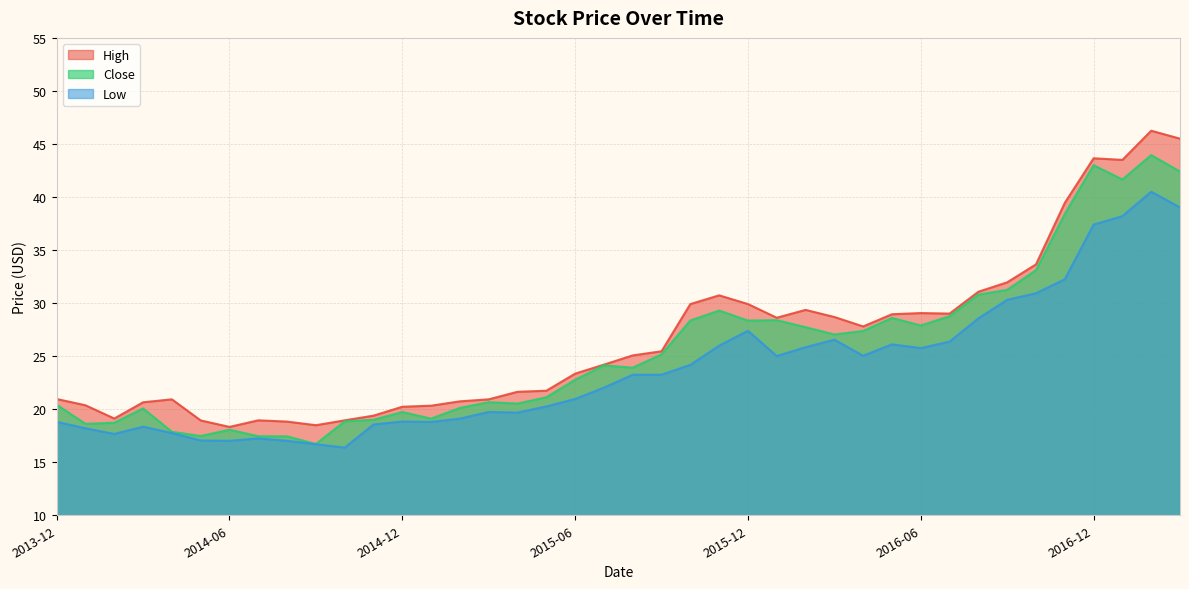

What is the value of the Close point at the 8th from the left?

17.5